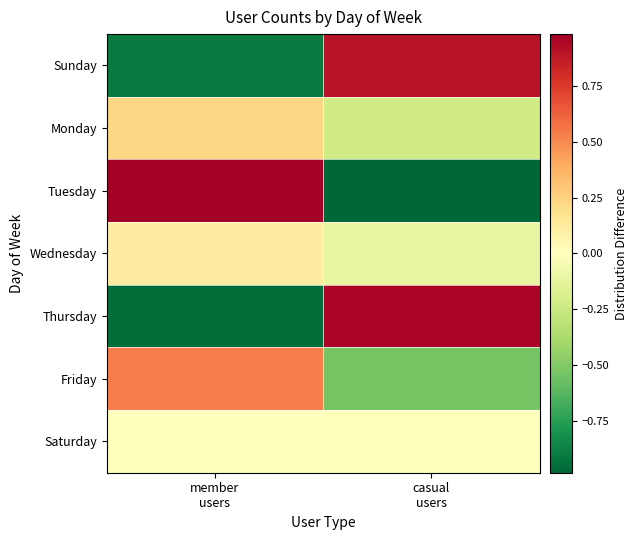

What is the spread (max minus min) of values at casual
users?

1.9